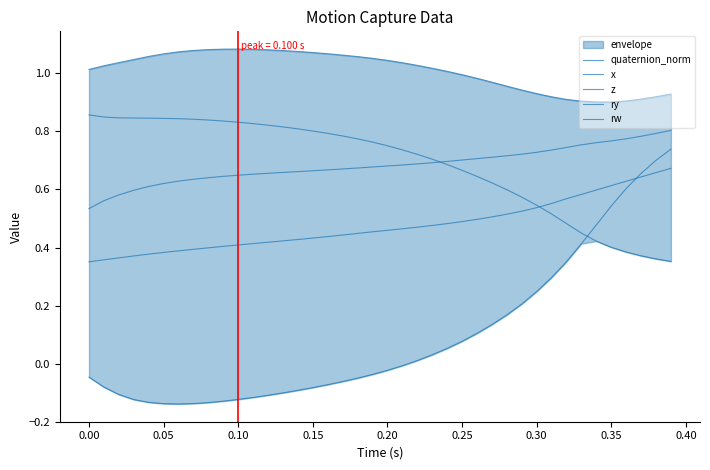

Count the z values in the range 0 to 1.

40